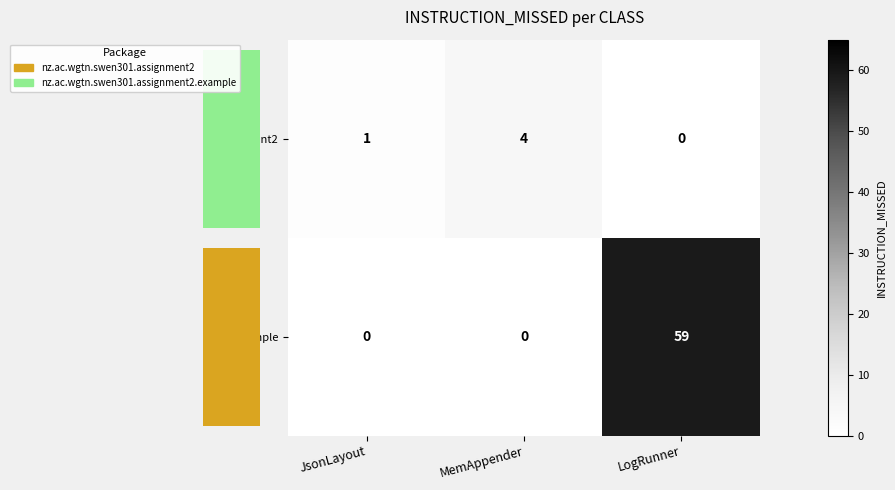

What is the sum of all assignment2 values?

5